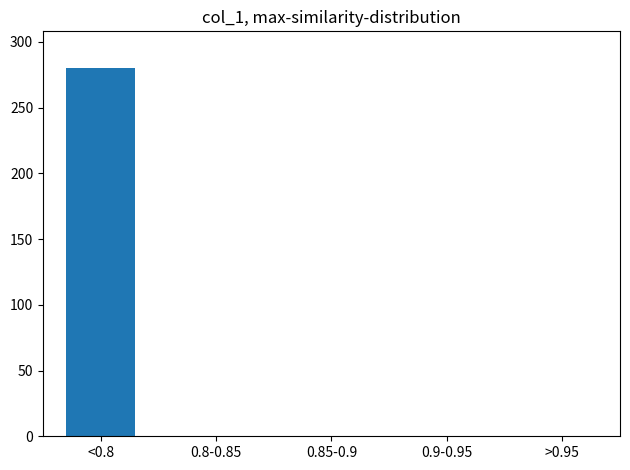

Reading left to right, what are all the values shown in this chart?

<0.8=280	0.8-0.85=0	0.85-0.9=0	0.9-0.95=0	>0.95=0